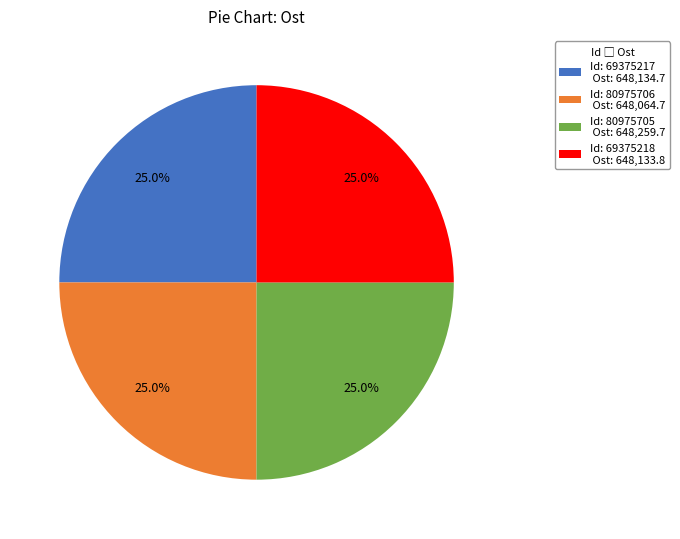

Is there a majority slice in this chart?

No